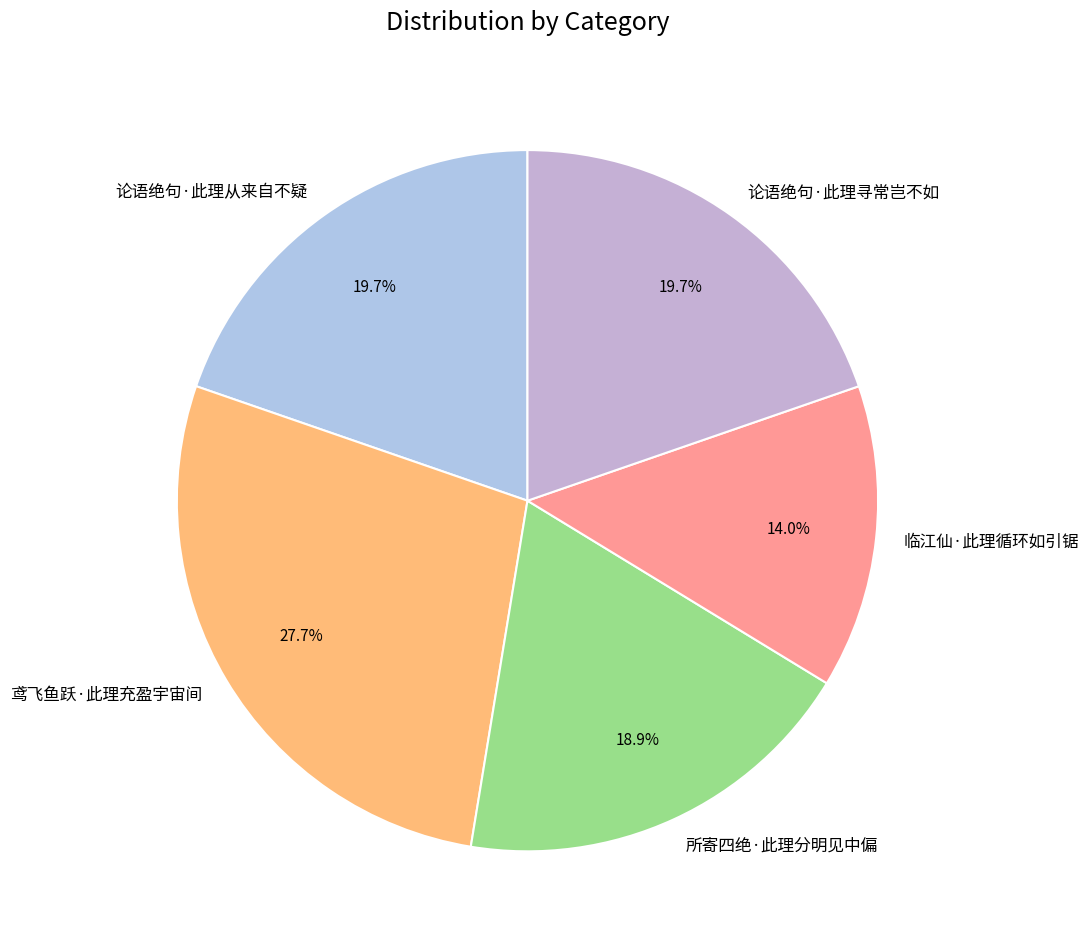

Which category has the smallest portion of the pie?

临江仙·此理循环如引锯